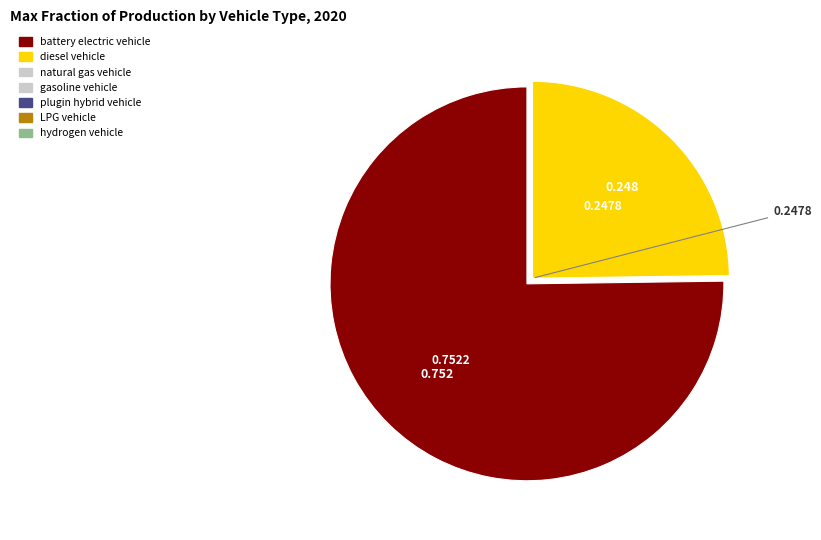

Is there any slice that represents more than half of the pie?

Yes